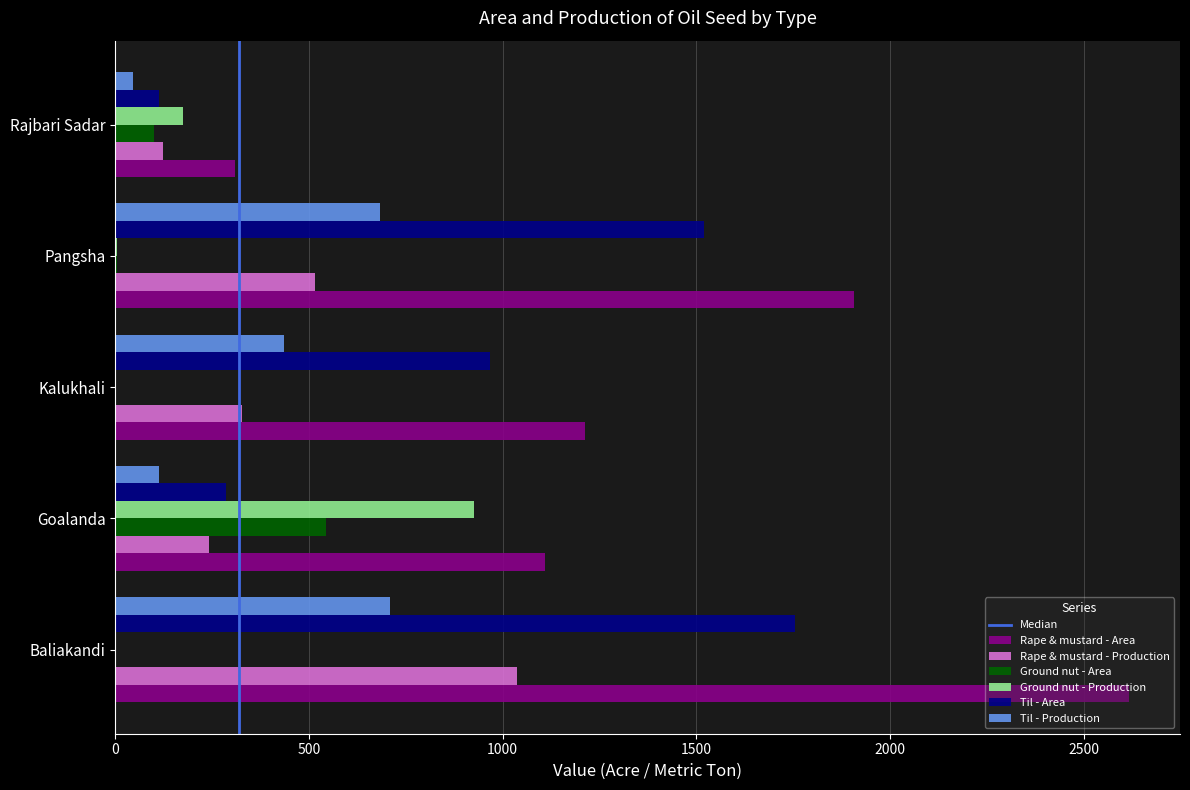

What value does the Til - Production series have at Kalukhali?

435